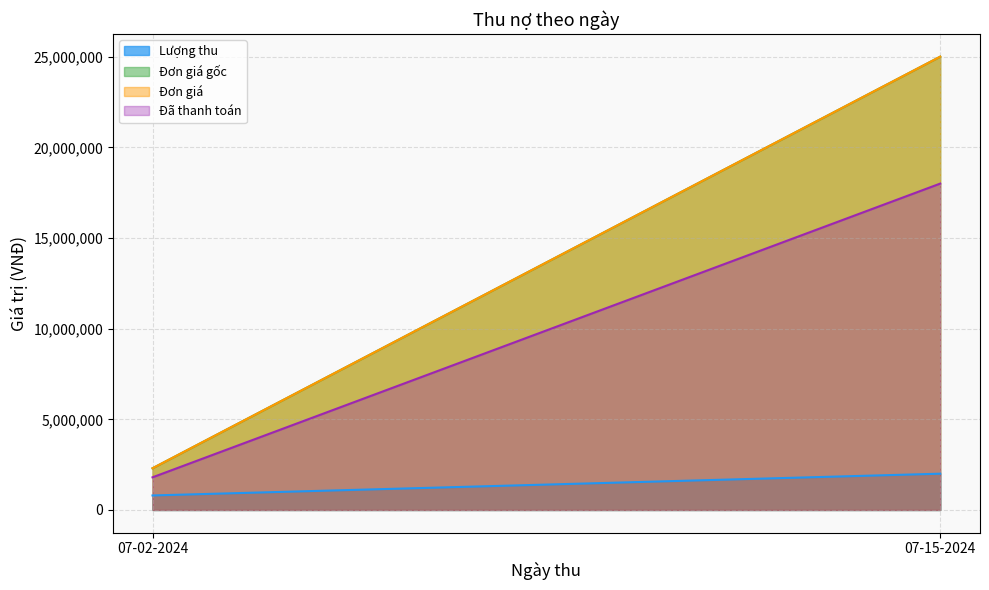

What is the total value across all series at 07-02-2024?

7200000